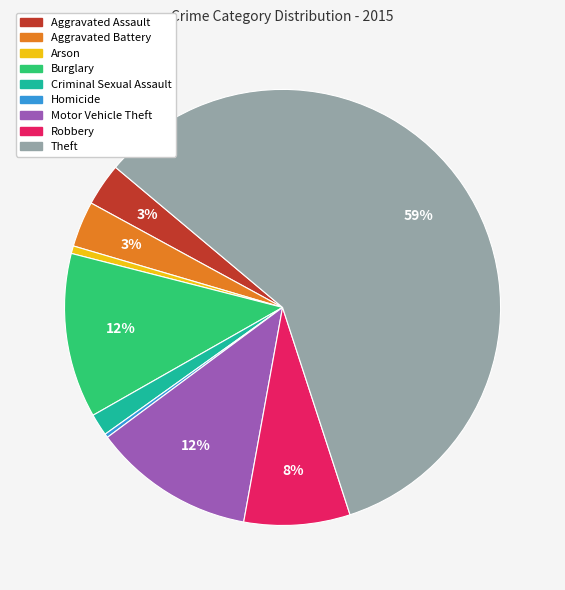

Is there a majority slice in this chart?

Yes